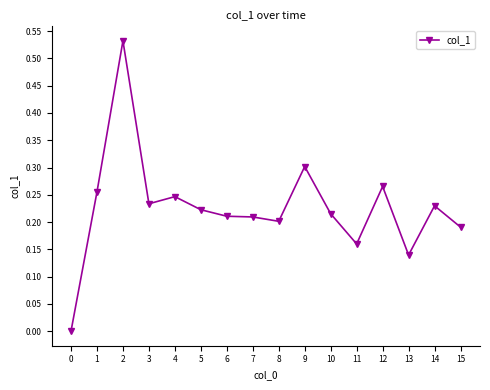

The value at 7 is 0.1. True or false?

False